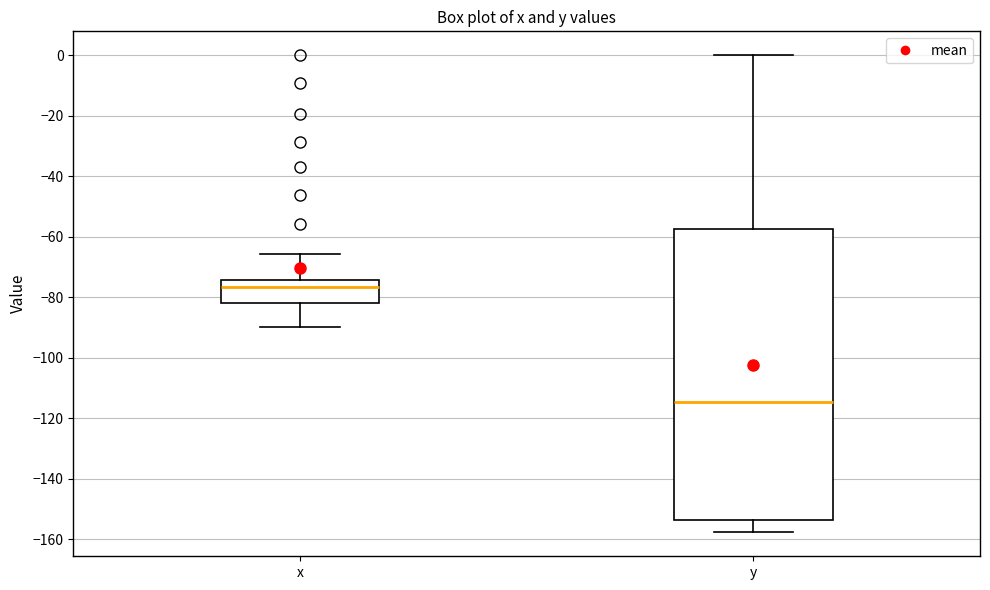

Reading left to right, transcribe this box plot: for each box, give where its median line is, the range the box spans, and where its two whiskers end, as read against the y-axis. The values are not printed on the chart, so give them approximately, as read against the axis.

x: median -76, box -82 to -74, whiskers -90 to -66
y: median -114, box -154 to -58, whiskers -158 to 0